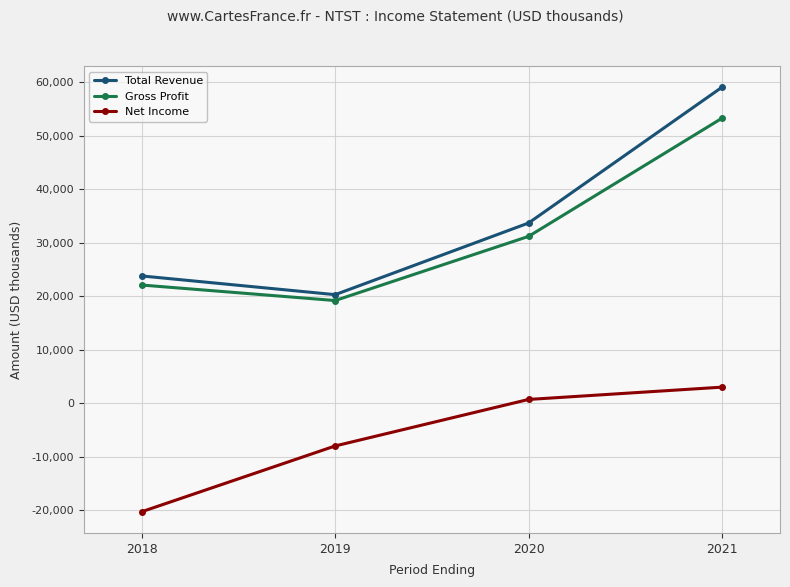

What is the lowest value of the Net Income series?

-20300